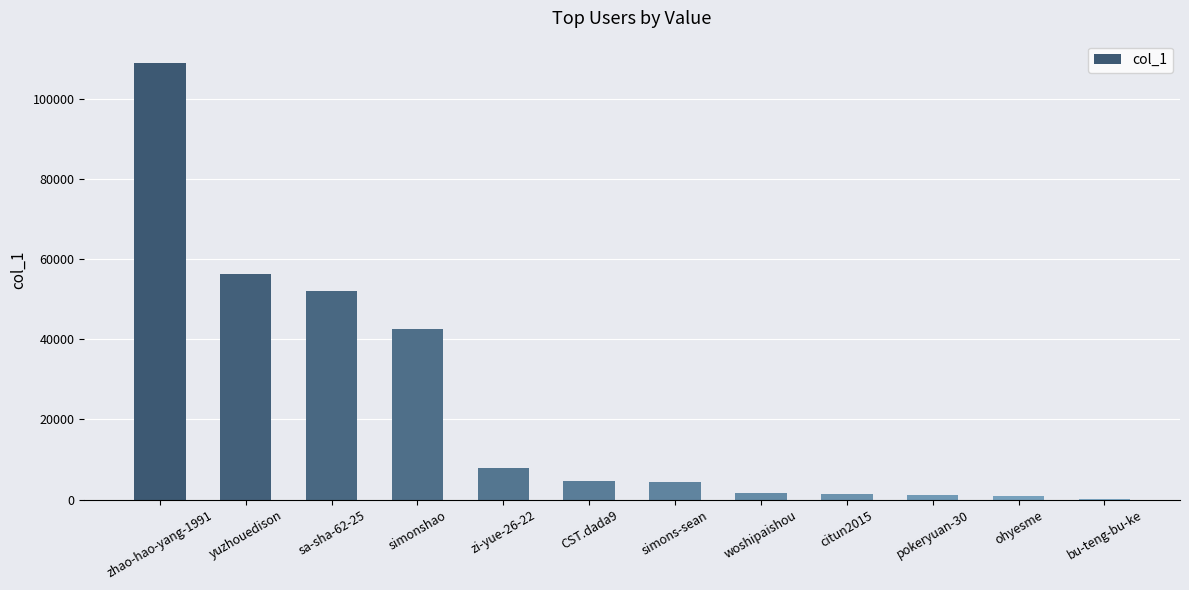

Where does the data first go above 4613?

zhao-hao-yang-1991